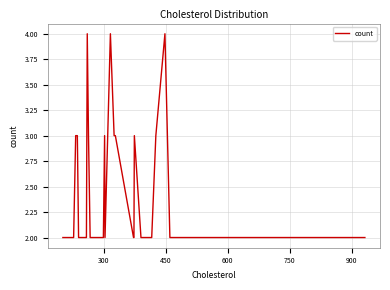

What is the maximum value shown in the chart?

4